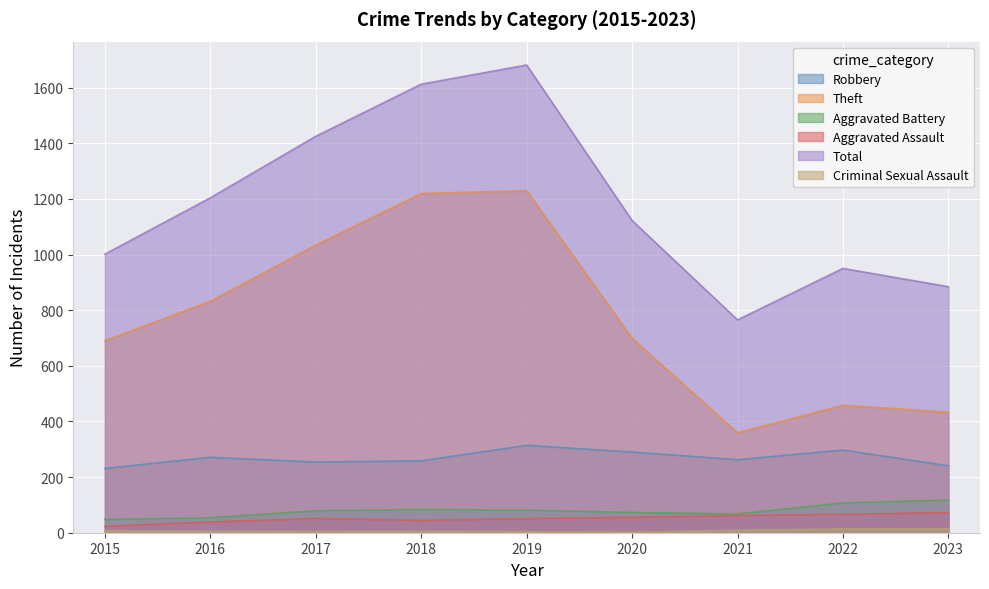

What is the difference between the maximum and minimum values in the Theft series?

870.1